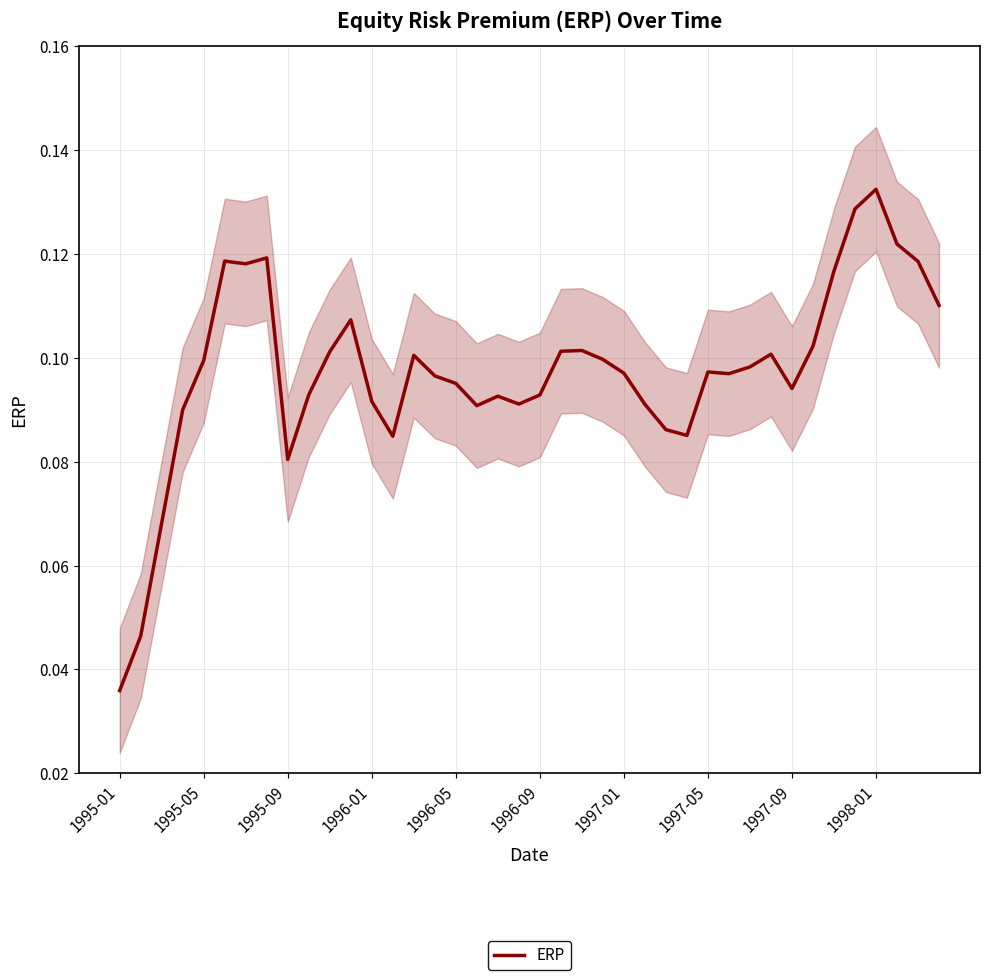

Which category has the lowest value in the ERP series?

1995-01